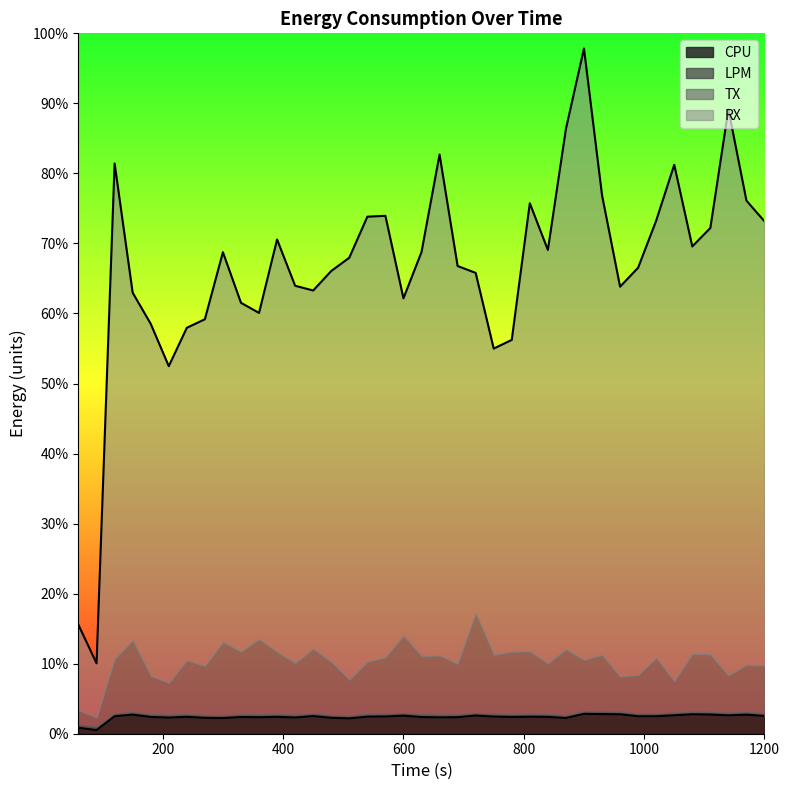

What is the value of the CPU point at the 26th from the left?

0.3